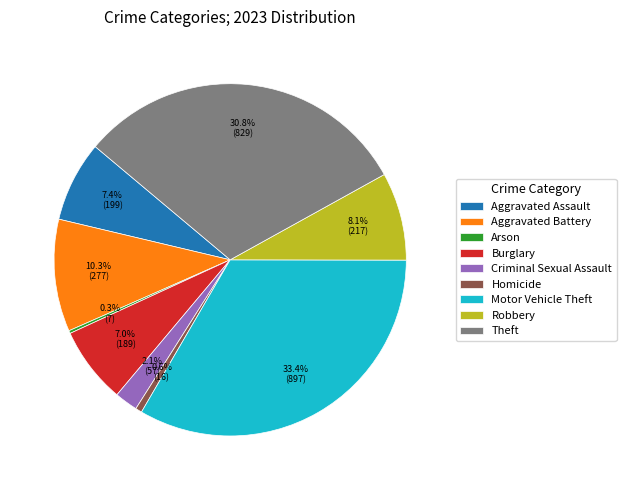

Which slice is the largest?

Motor Vehicle Theft